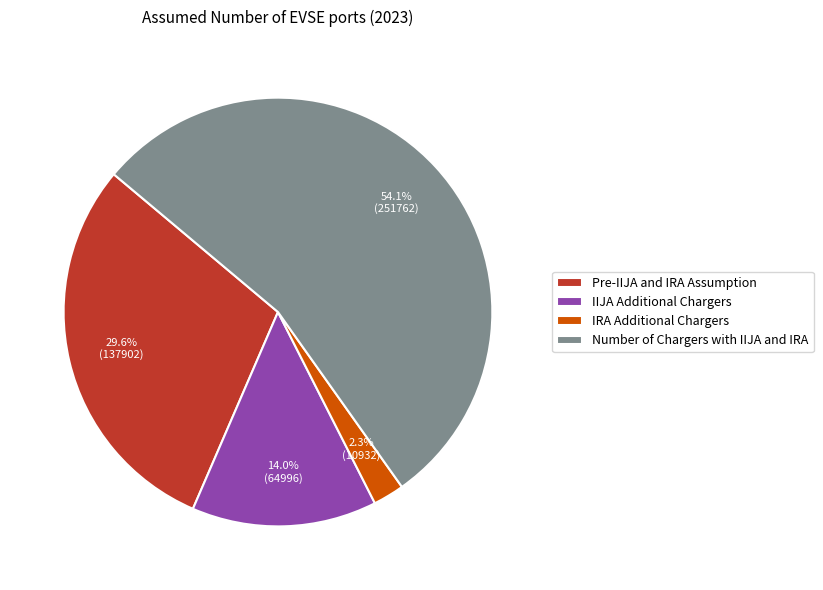

True or false: Pre-IIJA and IRA Assumption accounts for 39% of the total.

False